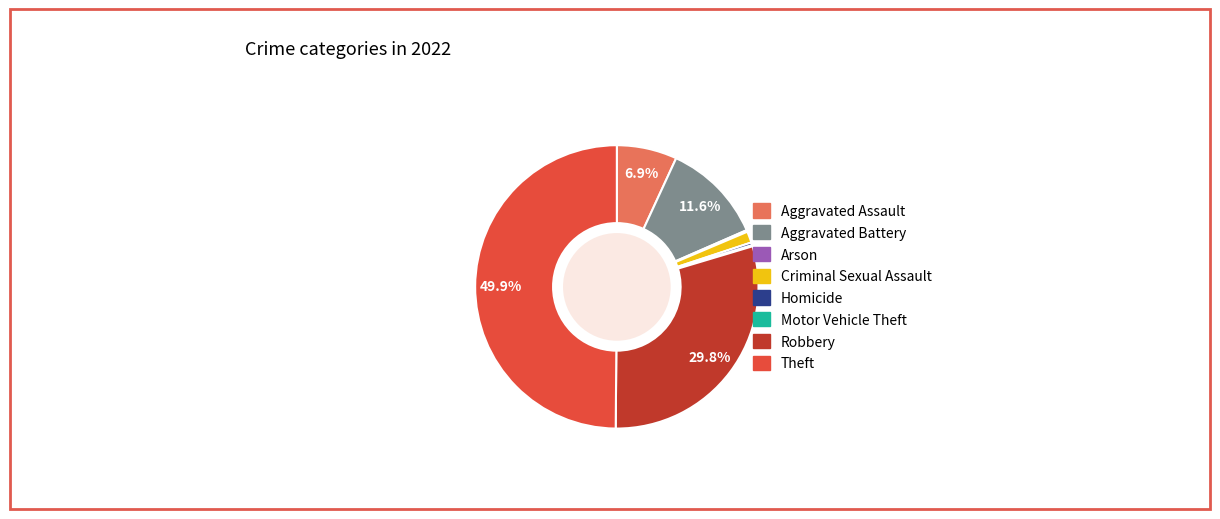

Which has a higher value, Aggravated Battery or Theft?

Theft